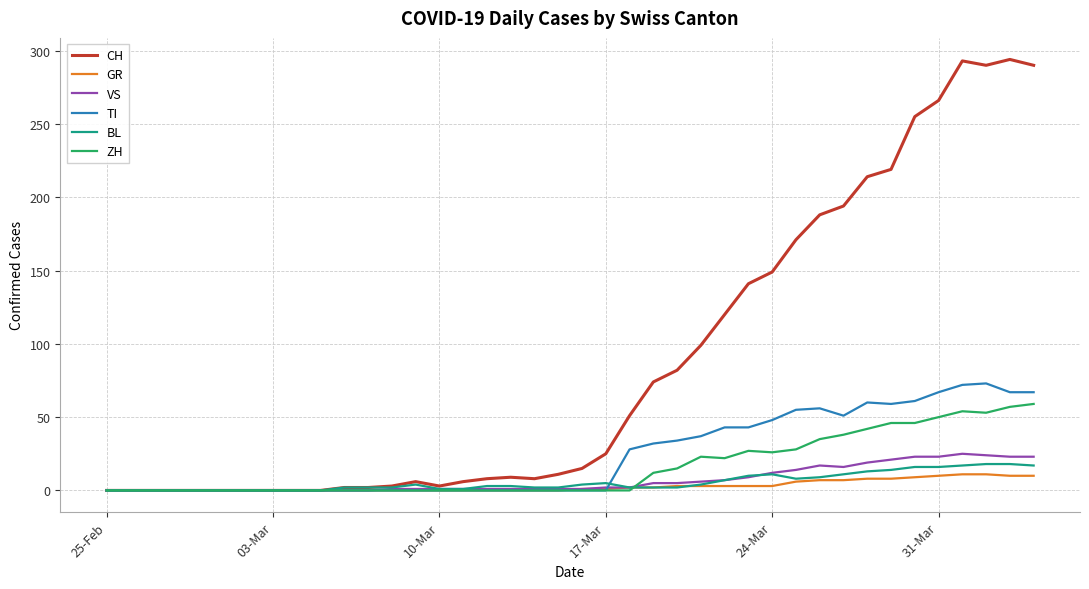

What is the maximum value for ZH?

59